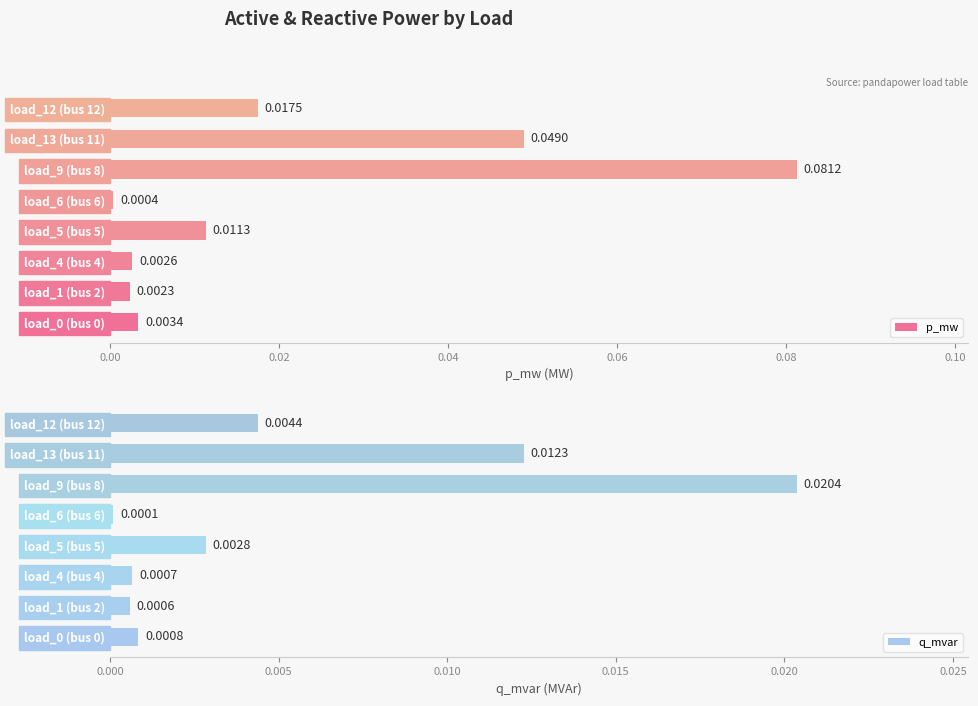

How many bars are there in each group?

2